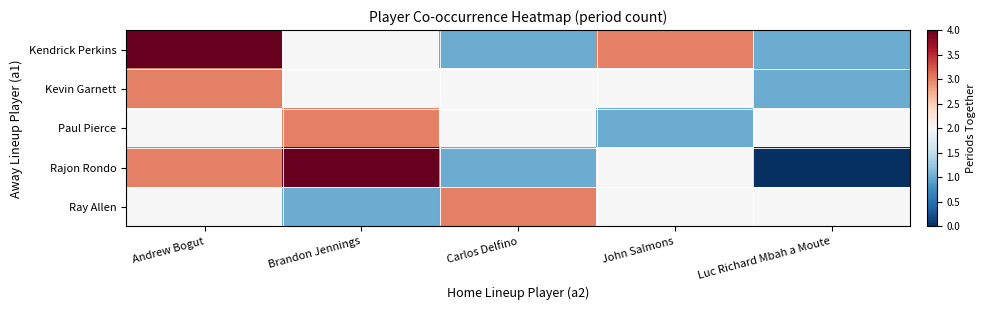

Reading right to left, what are all the values shown in this chart?

Kendrick Perkins: Luc Richard Mbah a Moute=1	John Salmons=3	Carlos Delfino=1	Brandon Jennings=2	Andrew Bogut=4
Kevin Garnett: Luc Richard Mbah a Moute=1	John Salmons=2	Carlos Delfino=2	Brandon Jennings=2	Andrew Bogut=3
Paul Pierce: Luc Richard Mbah a Moute=2	John Salmons=1	Carlos Delfino=2	Brandon Jennings=3	Andrew Bogut=2
Rajon Rondo: Luc Richard Mbah a Moute=0	John Salmons=2	Carlos Delfino=1	Brandon Jennings=4	Andrew Bogut=3
Ray Allen: Luc Richard Mbah a Moute=2	John Salmons=2	Carlos Delfino=3	Brandon Jennings=1	Andrew Bogut=2